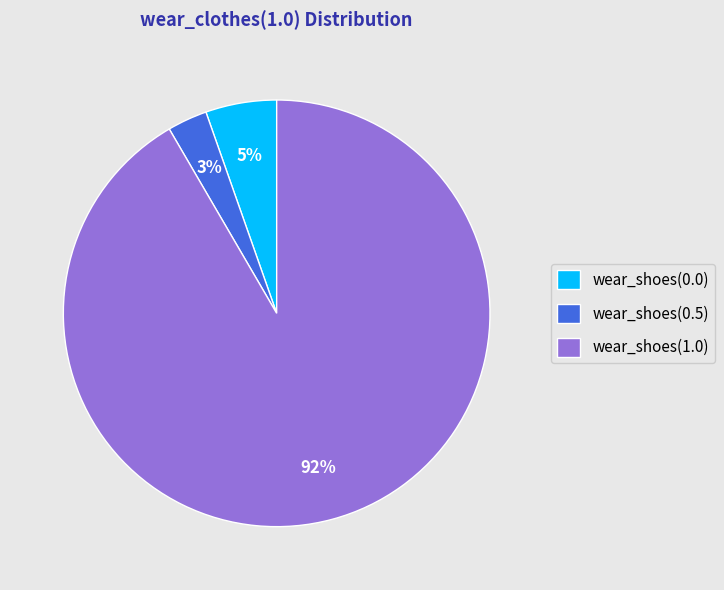

Is the sum of wear_shoes(1.0) and wear_shoes(0.5) greater than half?

Yes